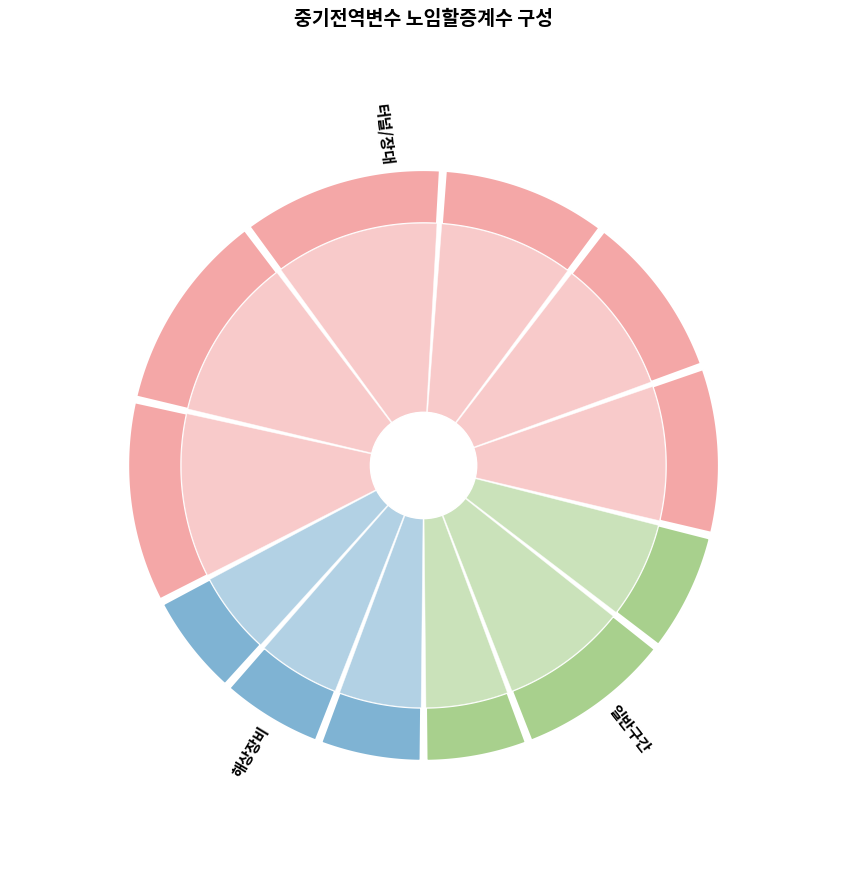

How many segments does this pie chart have?

12